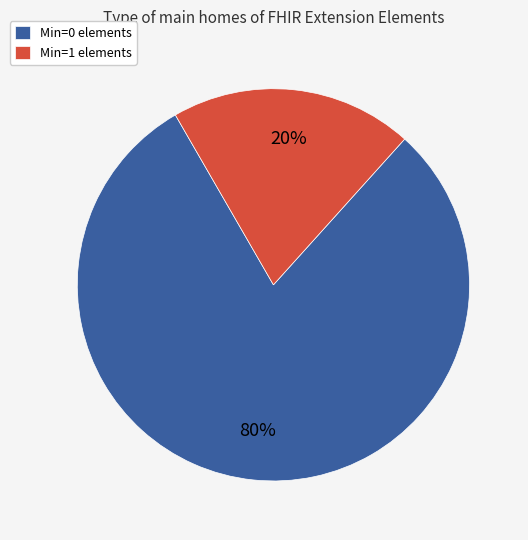

How many slices are in this pie chart?

2